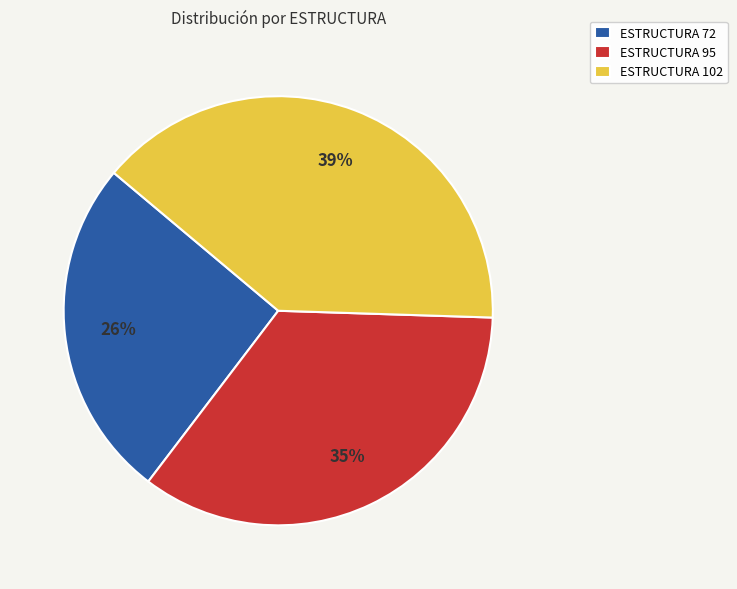

Is there any slice that represents more than half of the pie?

No